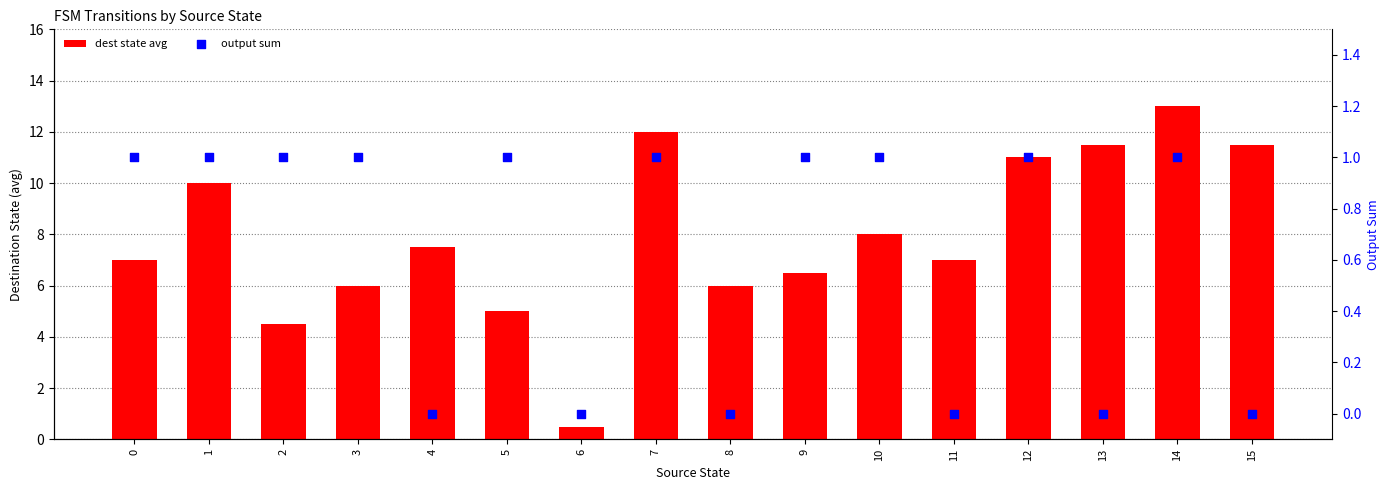

What is the total value across all series at 13?

11.5